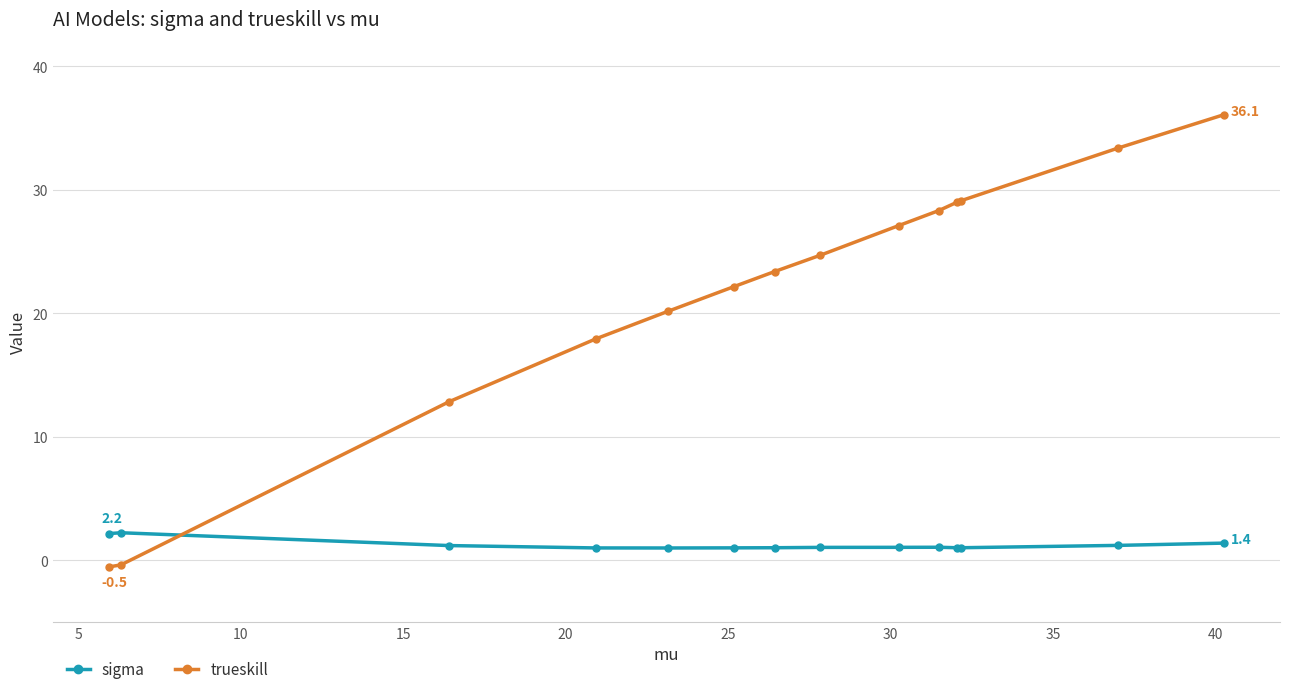

Rank the series by their maximum value, from highest to lowest.

trueskill, sigma